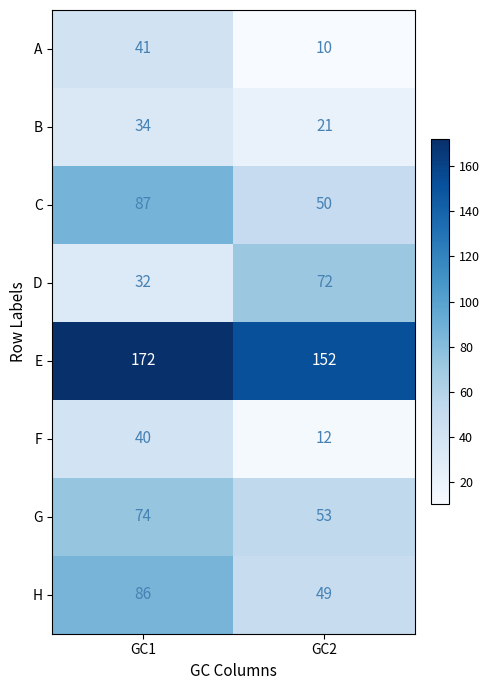

At which category does the chart reach its peak across all series?

GC1